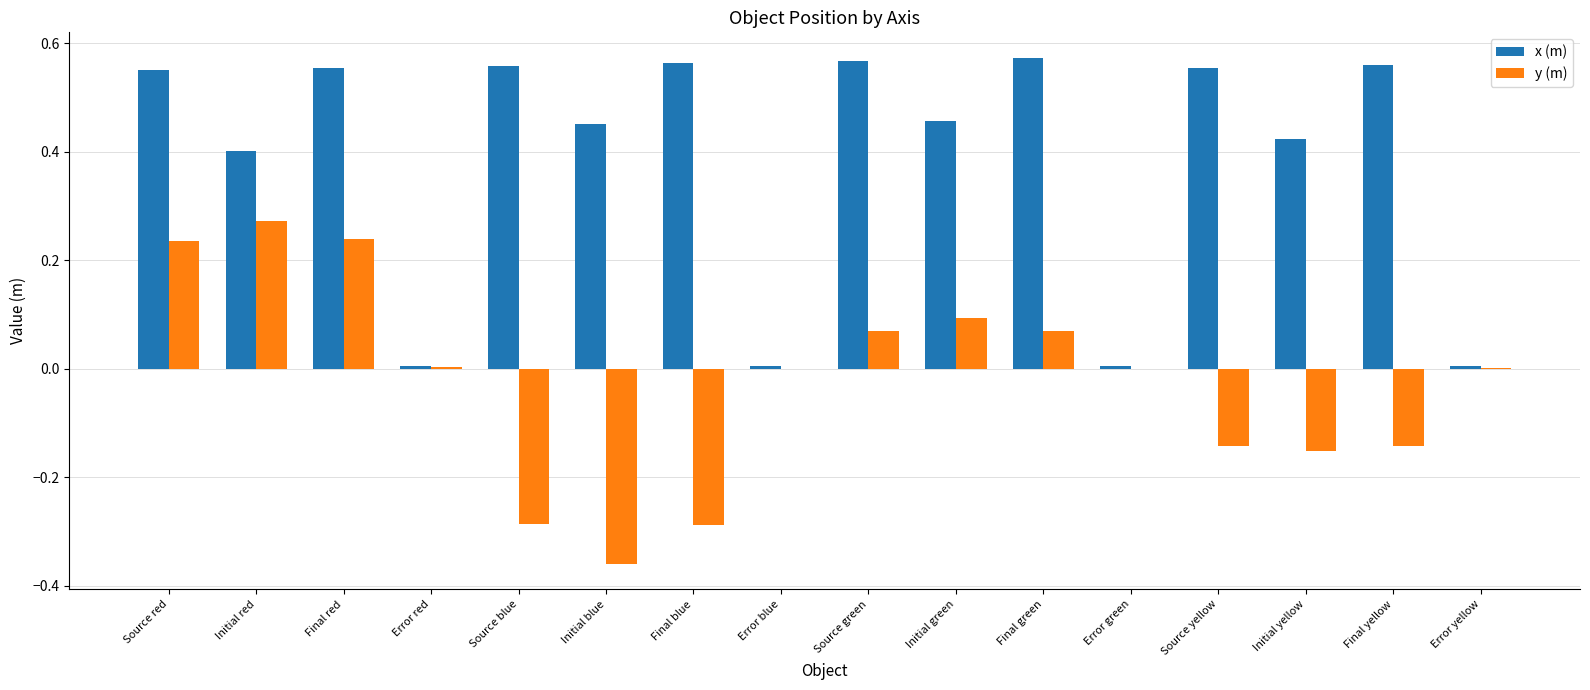

True or false: y (m) has a value of 0.1 at Source red.

False